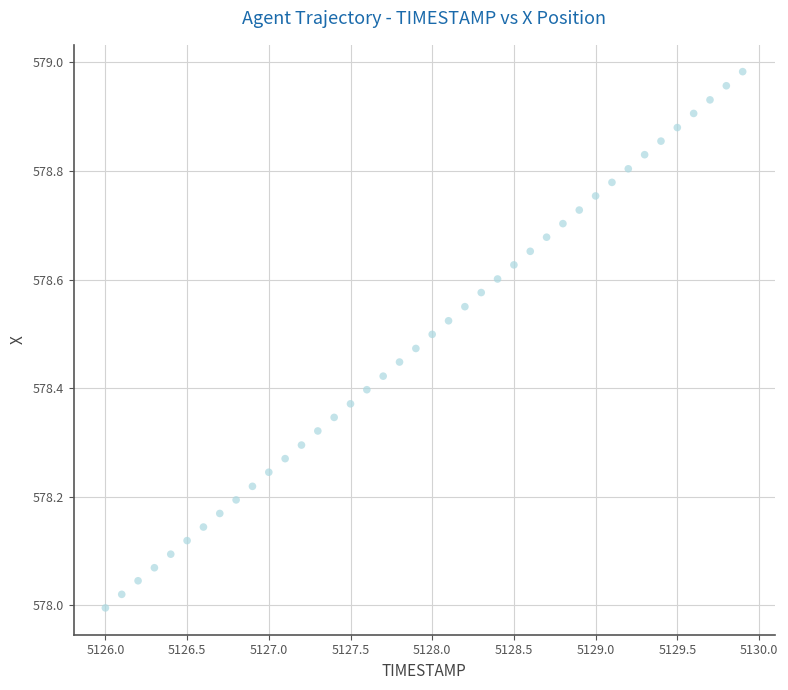

What is the range of X values (max minus min)?

3.9